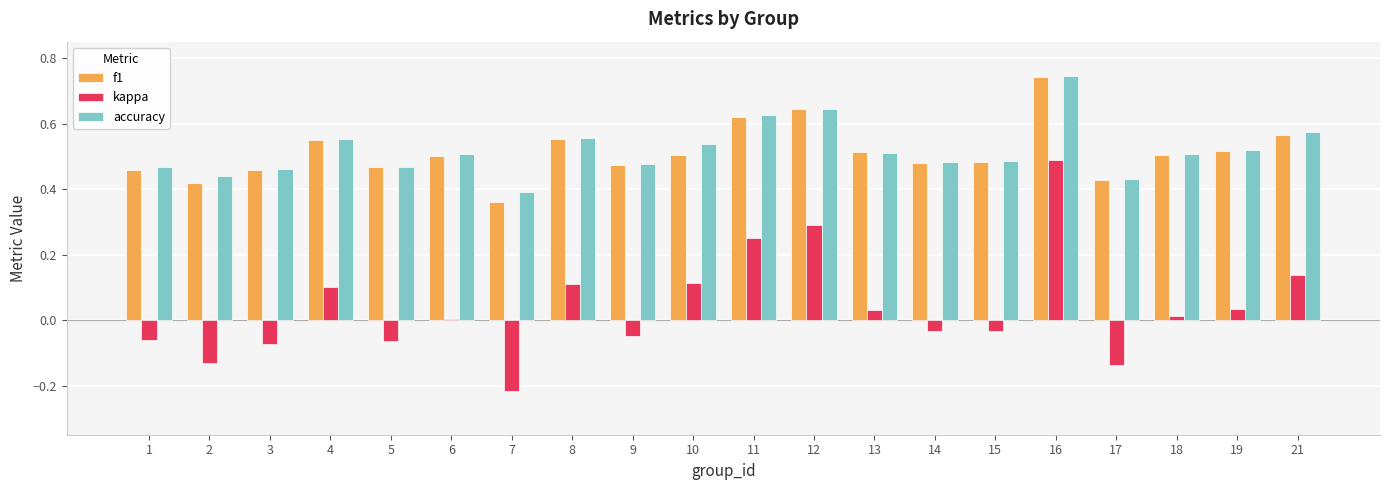

Which series has the widest spread of values?

kappa